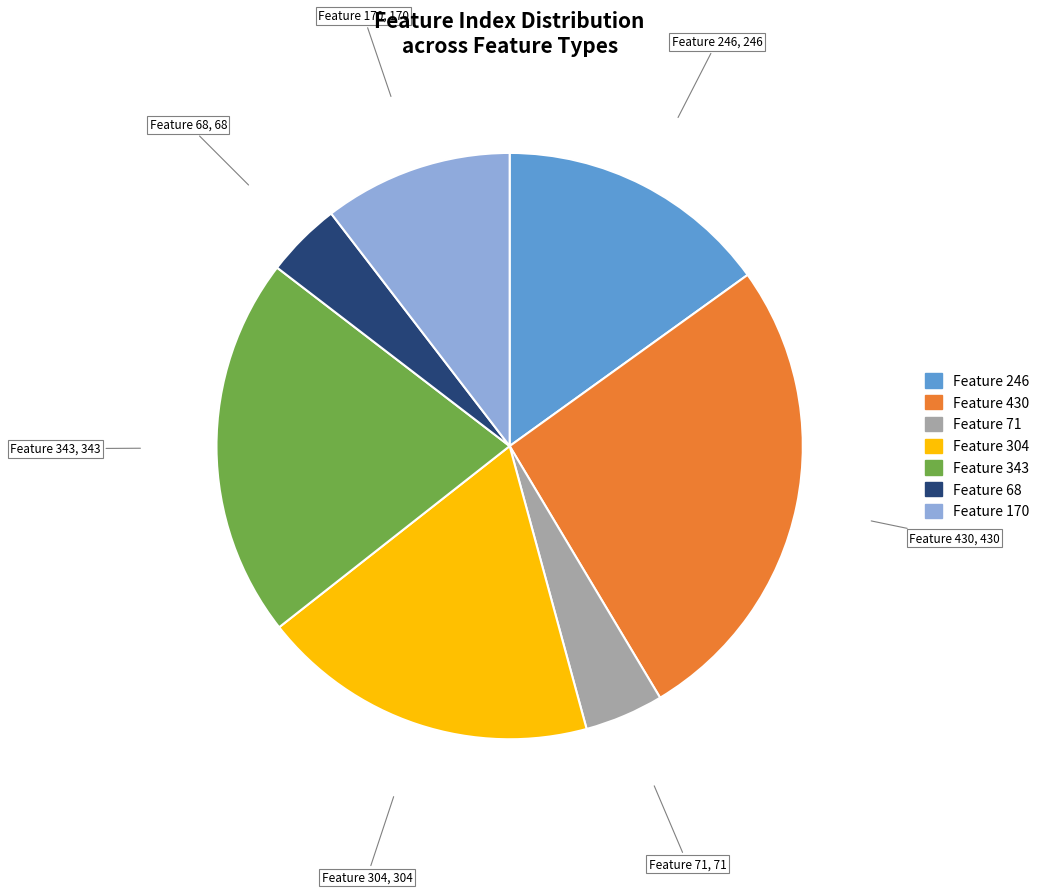

Which category has the biggest portion of the pie?

Feature 430